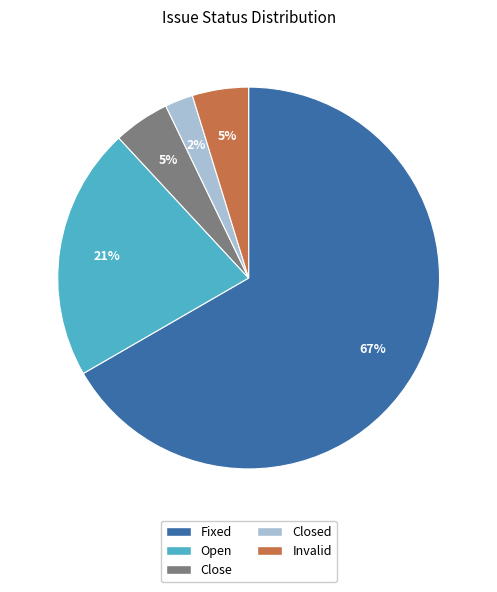

To the nearest percent, what is the average slice percentage?

20%